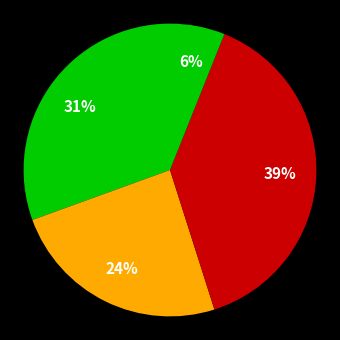

Count the number of slices in the pie.

4